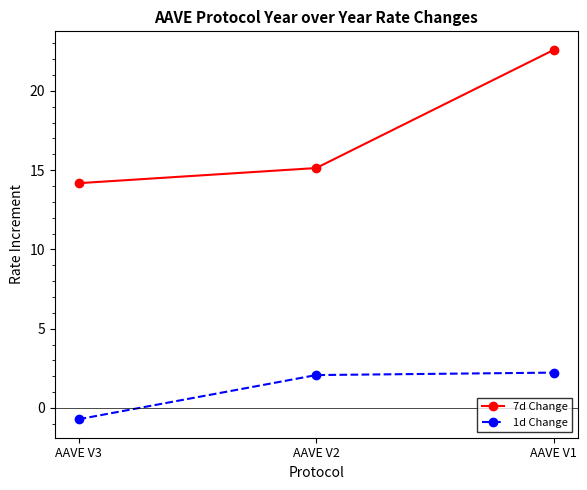

What is the sum of all 1d Change values?

3.6